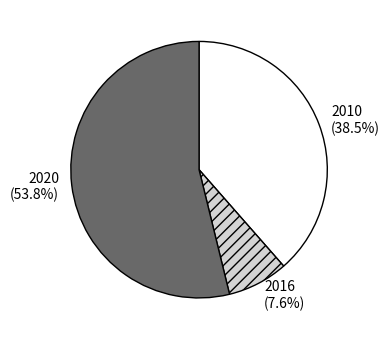

Count the number of slices in the pie.

3